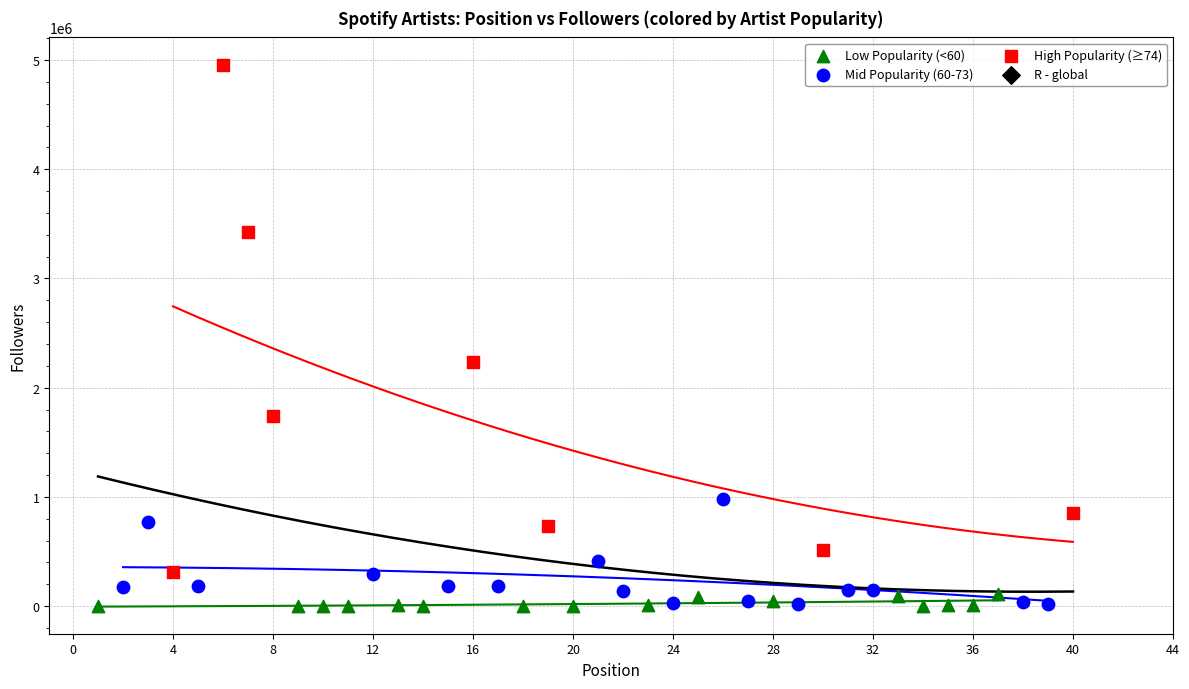

Which series contains the highest Y value?

High Popularity (≥74)